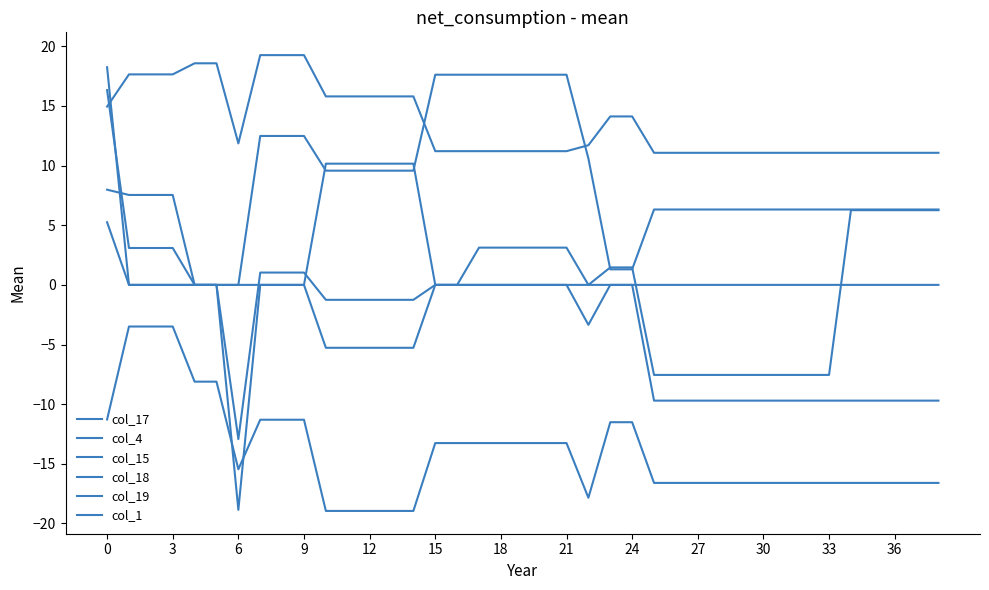

How many lines are shown in the chart?

6